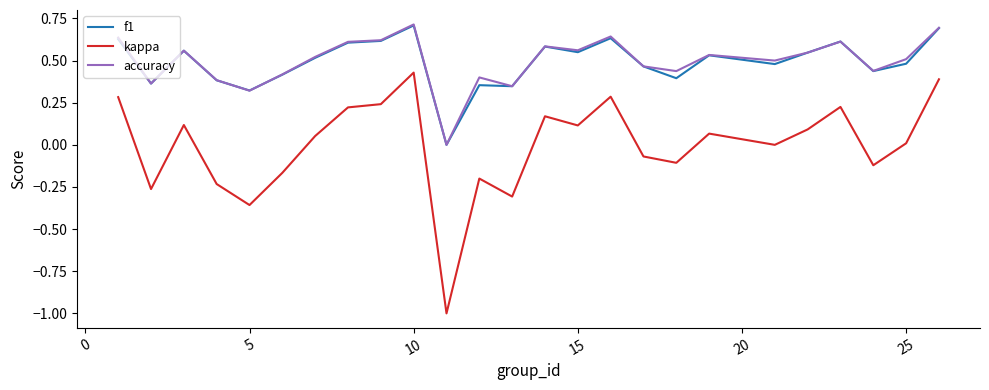

How many series are shown in this chart?

3